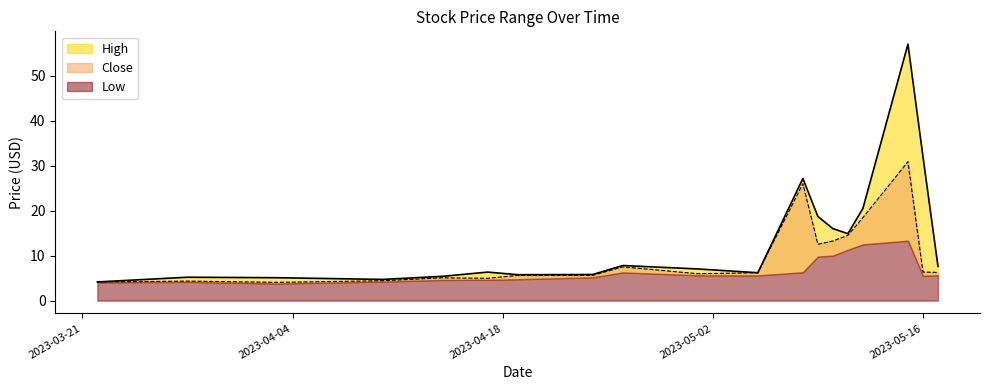

At which category does High reach its first local valley?

2023-04-10